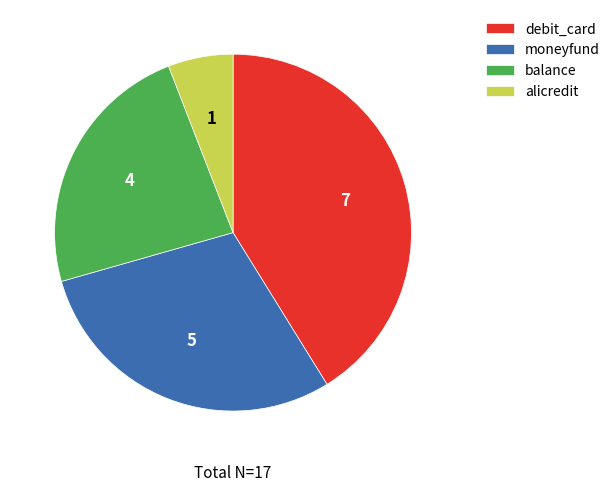

How many segments does this pie chart have?

4